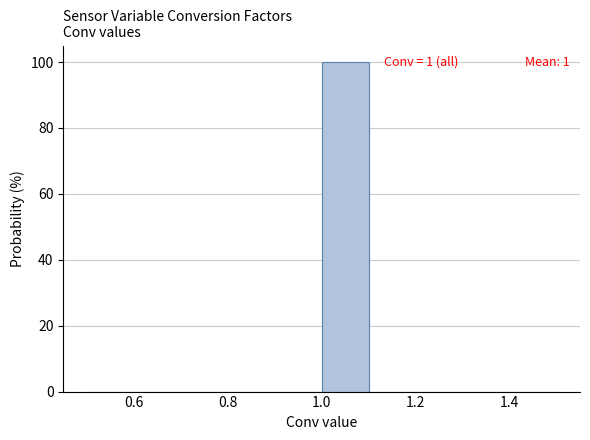

Over which range of the x-axis is the bar tallest?

1.0 to 1.1